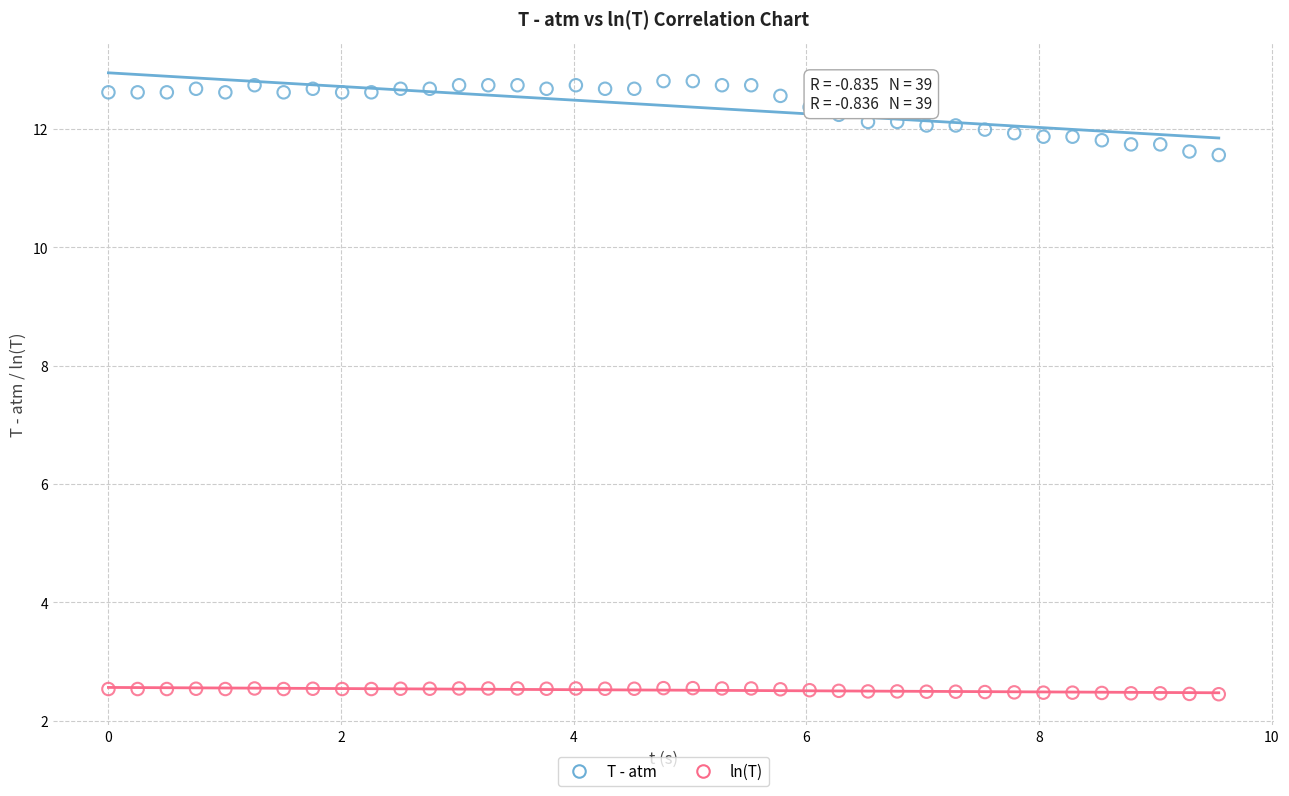

Which series contains the highest Y value?

T - atm